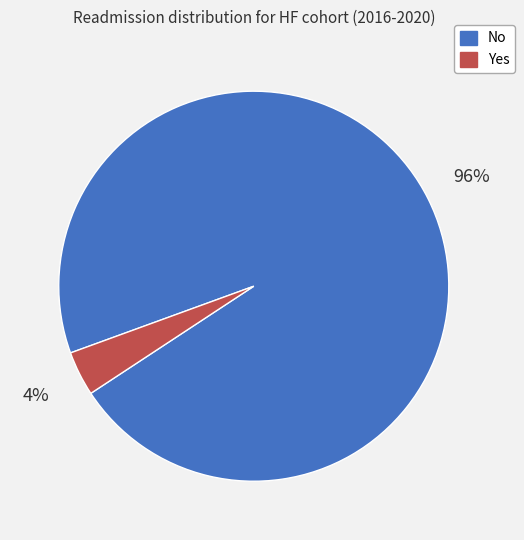

What is the smallest slice in the pie chart?

Yes